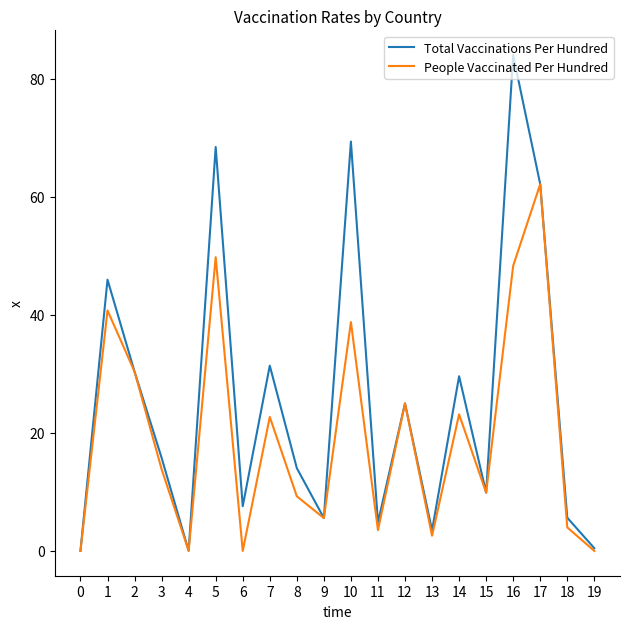

True or false: People Vaccinated Per Hundred has a value of 65.9 at 10.

False